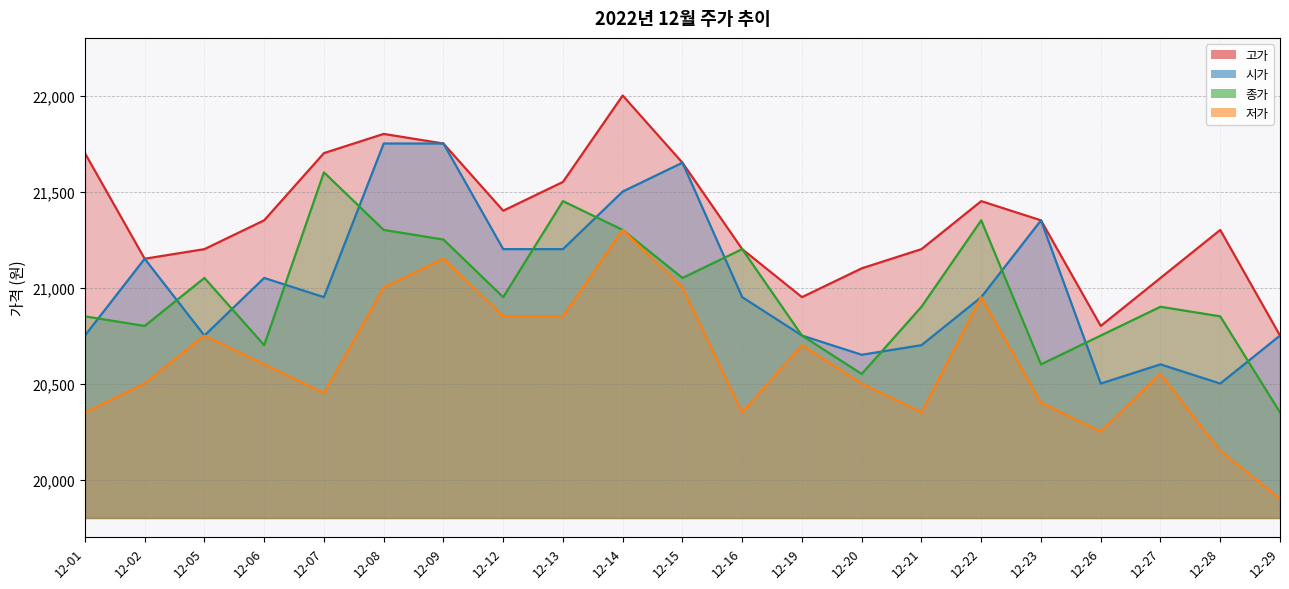

In 저가, how many points are higher than both neighbors (excluding endpoints)?

6